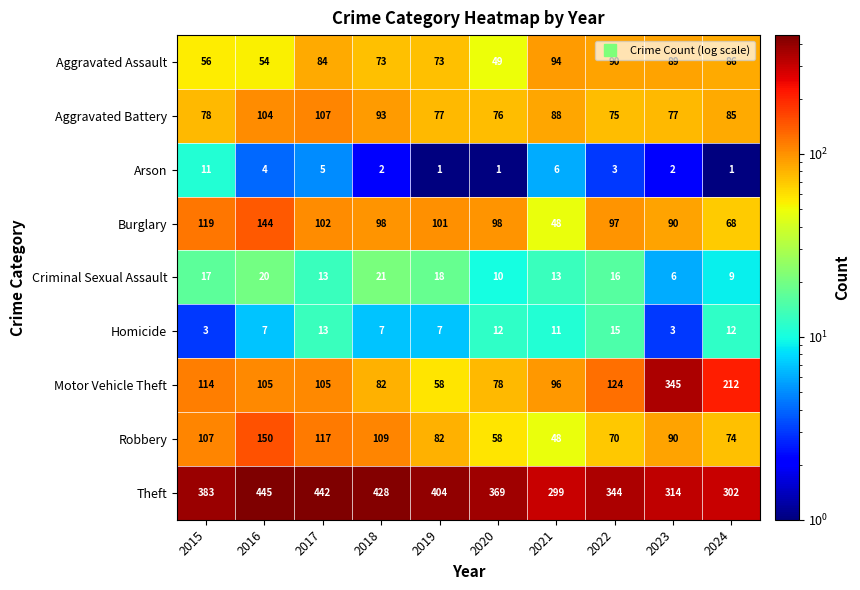

Which series changed the most between 2021 and 2023?

Motor Vehicle Theft